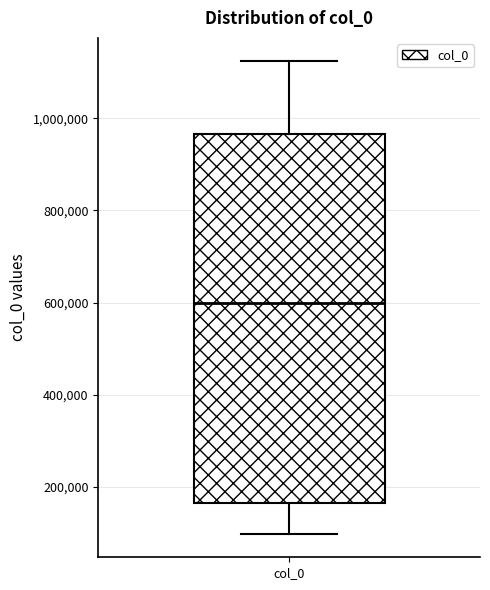

Where does the median line of the box for col_0 sit on the y-axis? The values are not printed on the chart, so give them approximately, as read against the axis.

600000